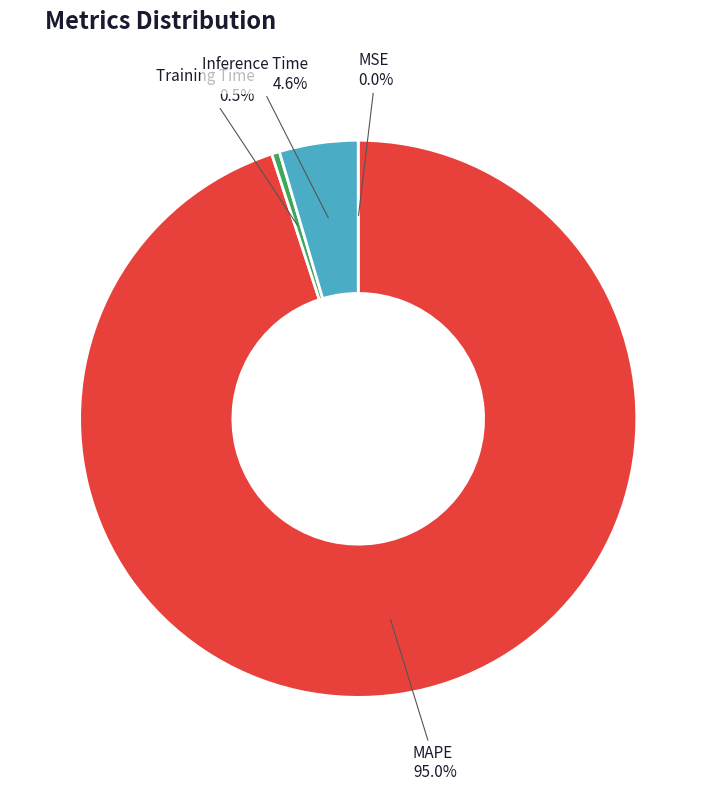

To the nearest percent, what portion does MAPE represent?

95%